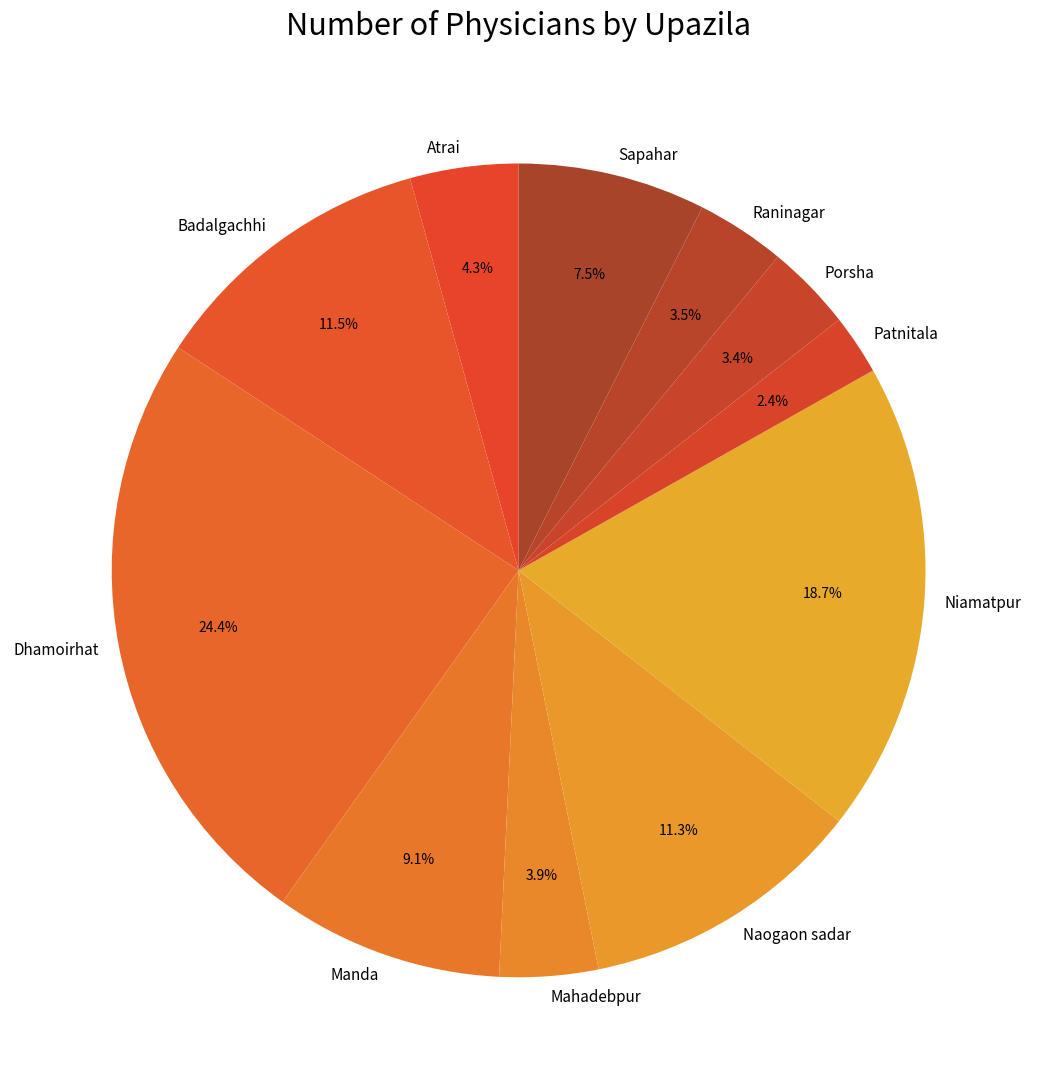

What is the ratio of the value at Badalgachhi to the value at Dhamoirhat?

0.5